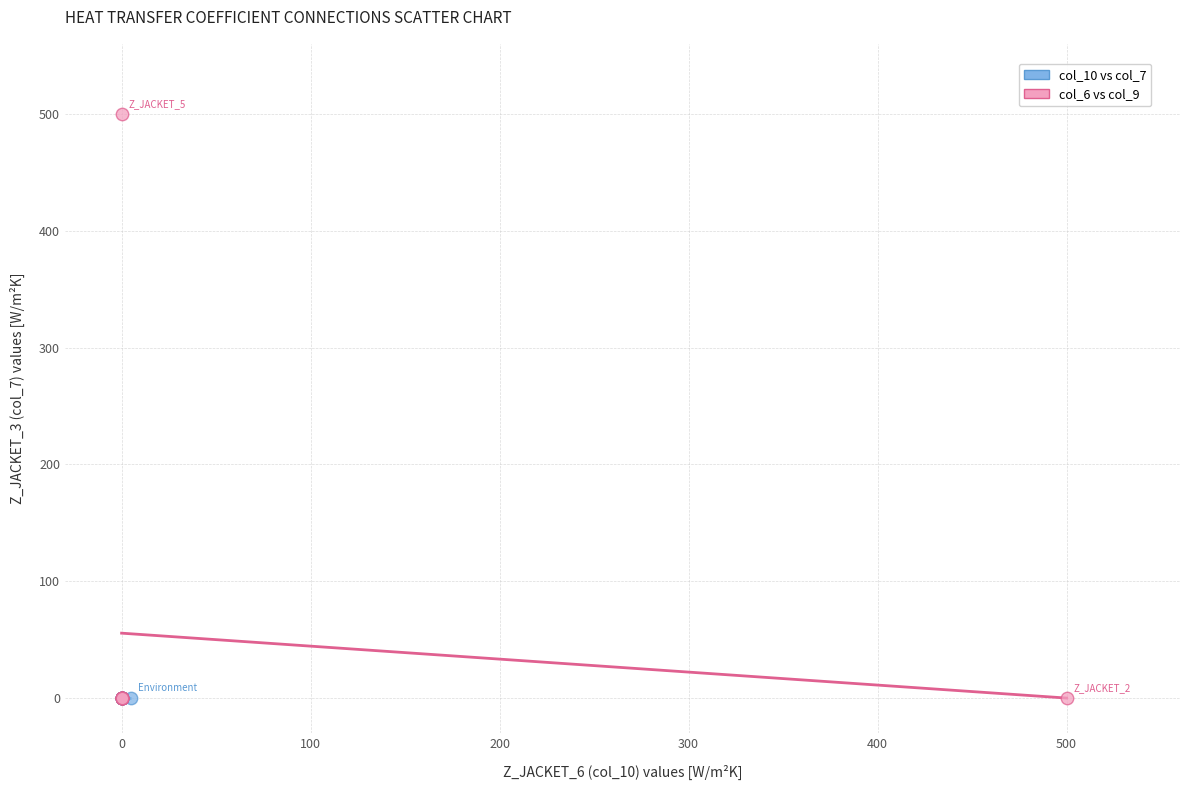

Which series contains the highest Y value?

col_6 vs col_9